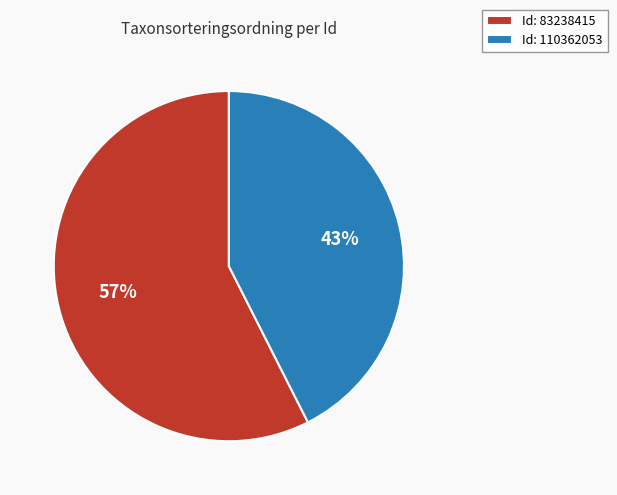

To the nearest percent, what is the average slice percentage?

50%